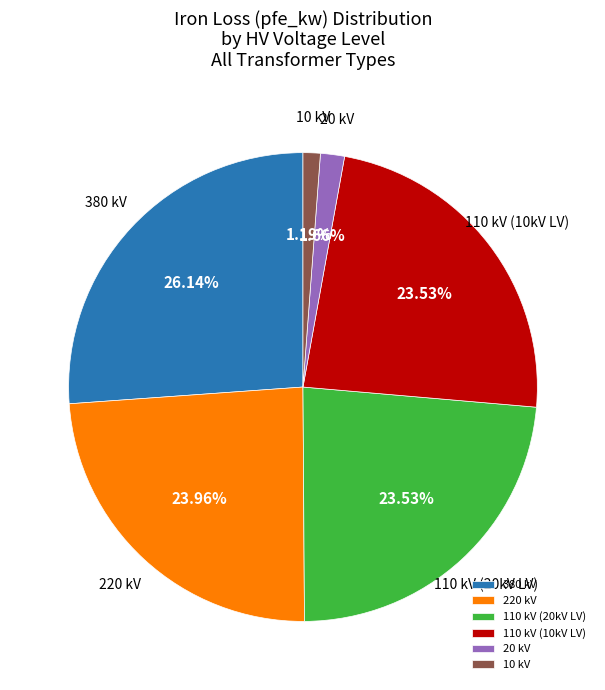

Is 10 kV the majority of the pie?

No